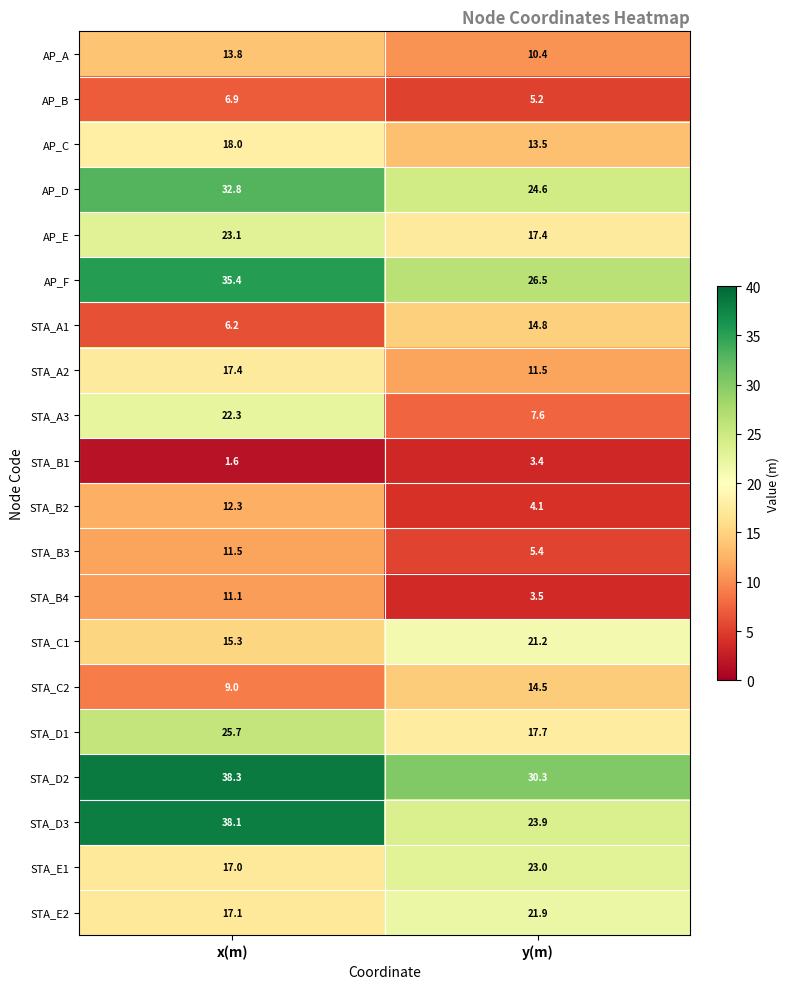

What is the sum of the STA_B2 values at y(m) and x(m)?

16.4